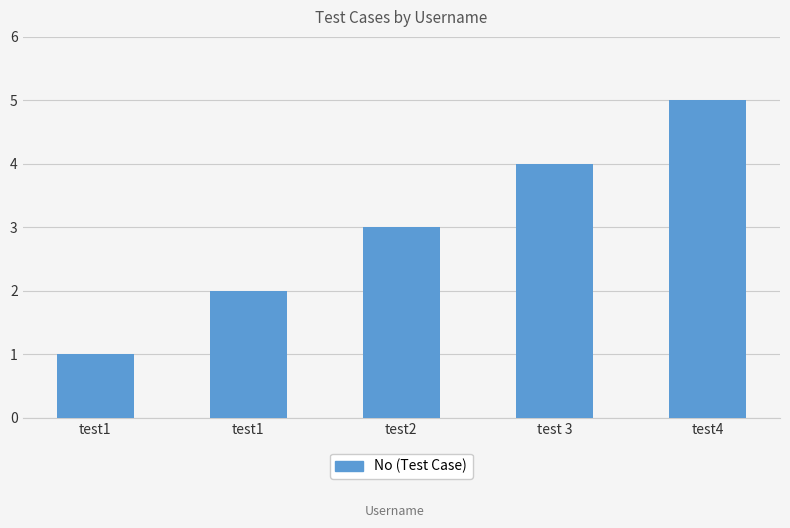

Reading left to right, what are all the values shown in this chart?

1	2	3	4	5